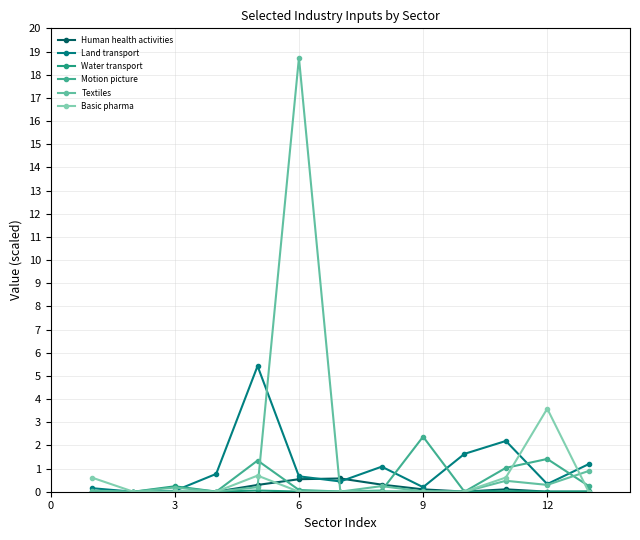

What is the value of the Land transport point at the 13th from the left?

1.2